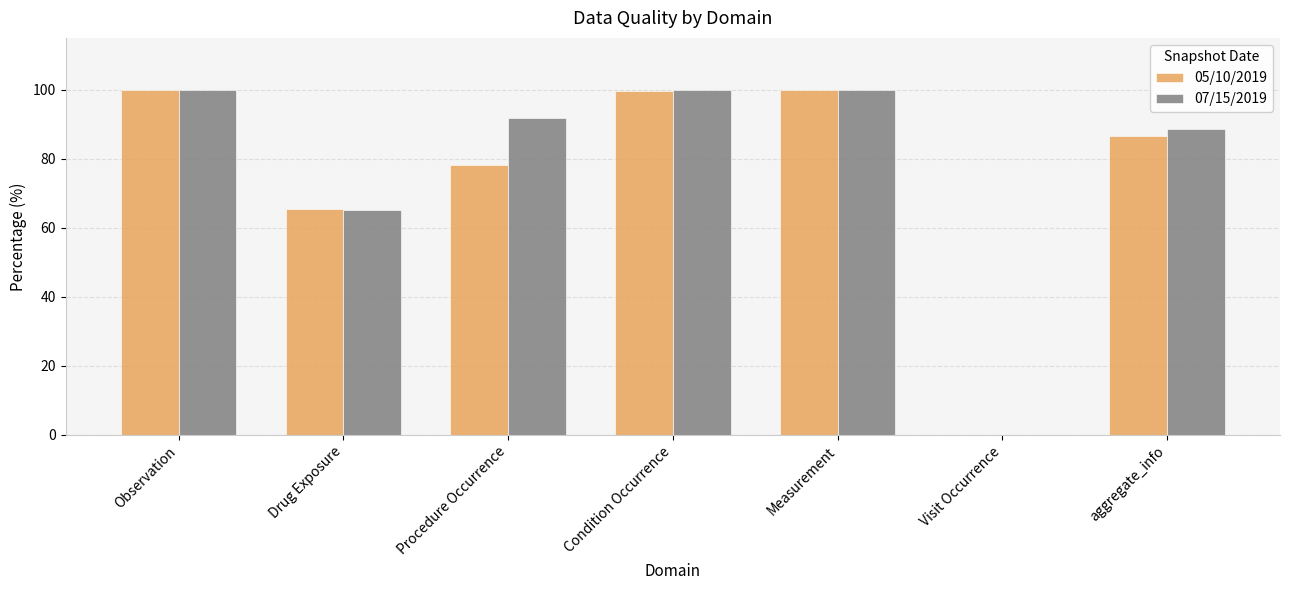

How many data points in 05/10/2019 are above 86?

4